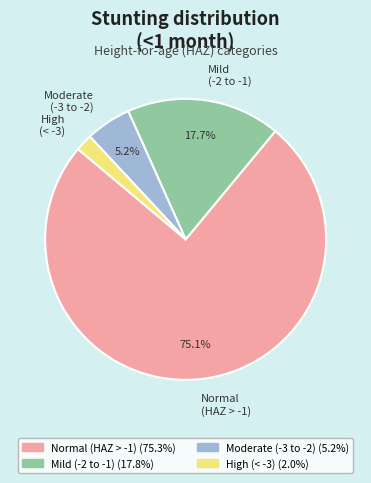

Which category has the biggest portion of the pie?

Normal (HAZ > -1)